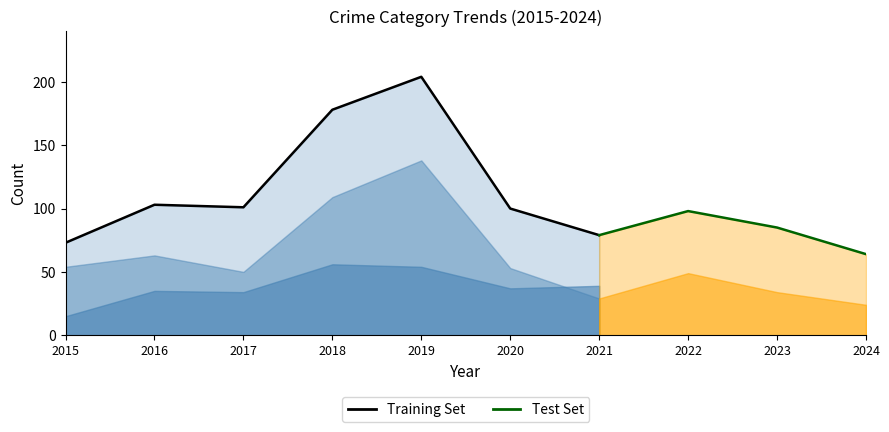

What is the sum of the Total values at 2022 and 2015?

171